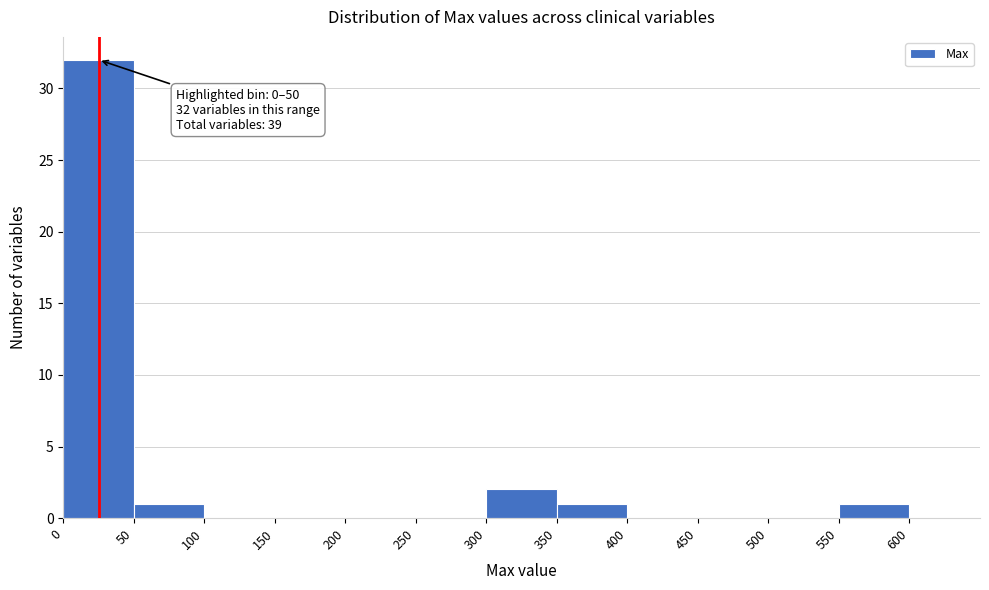

Which range on the x-axis has the tallest bar?

0 to 50